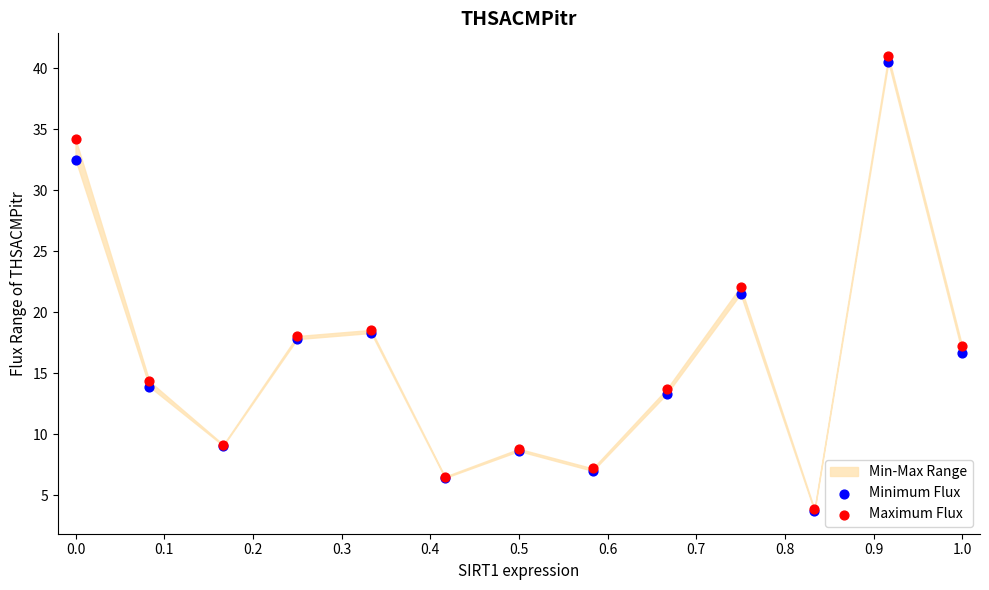

Which series has the widest spread of Y values?

Maximum Flux